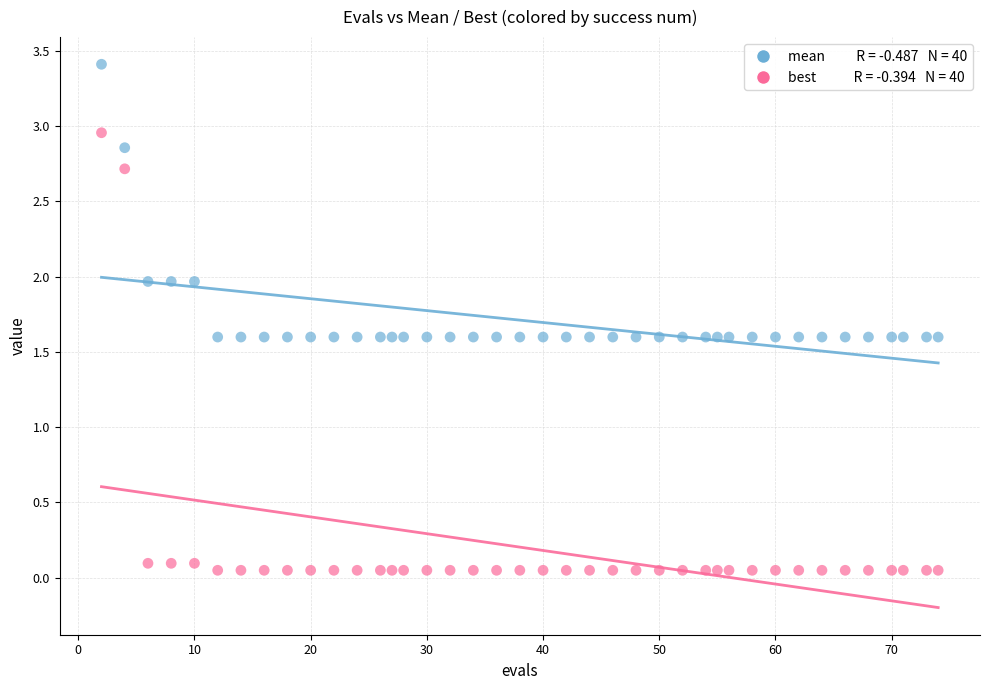

Across all data points, what is the range of X values (max minus min)?

72.0